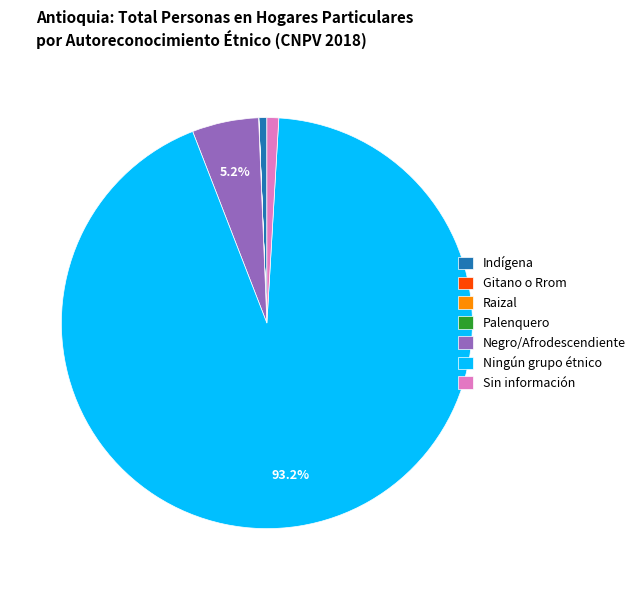

Which slice is the largest?

Ningún grupo étnico